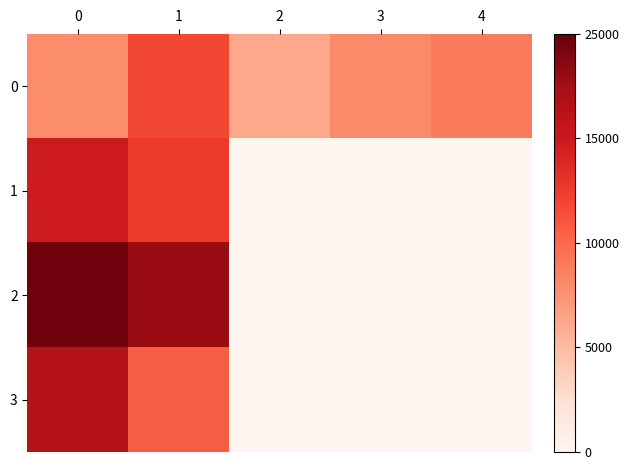

How many data points does each series have?

5